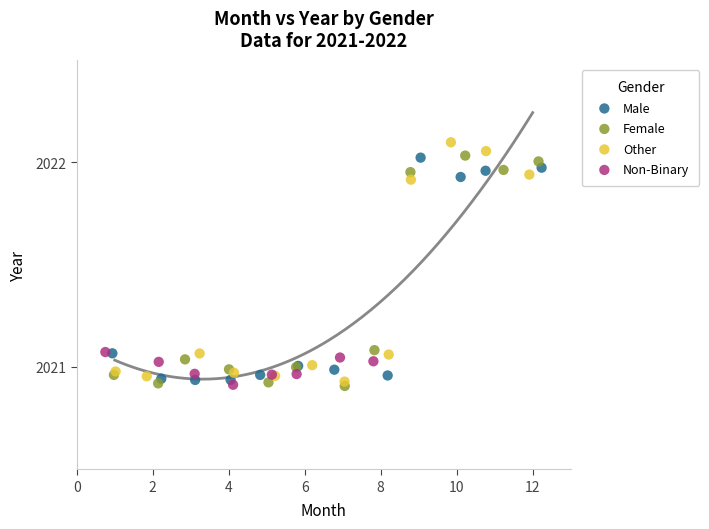

What are all the series names shown in the legend?

Male, Female, Other, Non-Binary